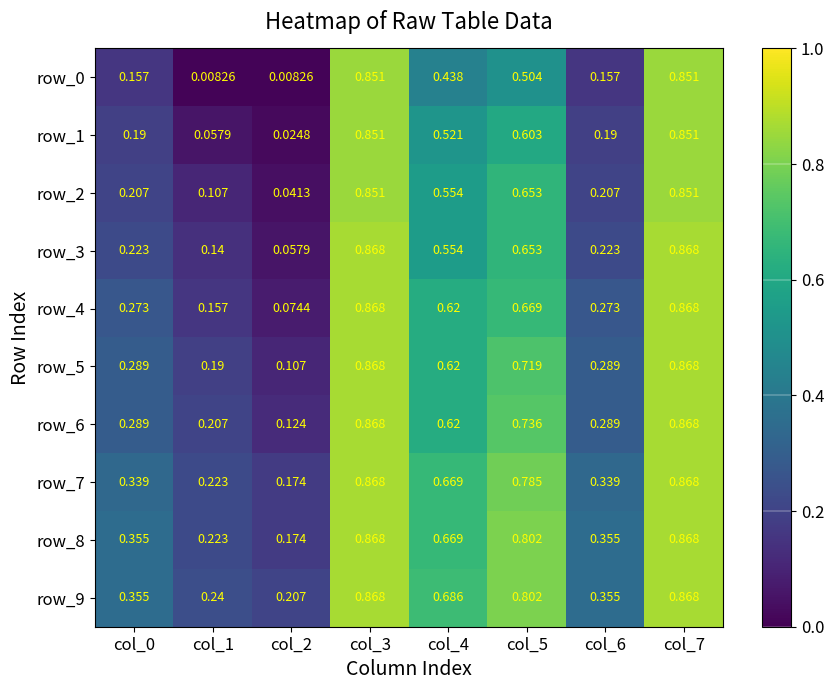

At col_0, list the series in order from smallest to largest.

row_0, row_1, row_2, row_3, row_4, row_5, row_6, row_7, row_8, row_9